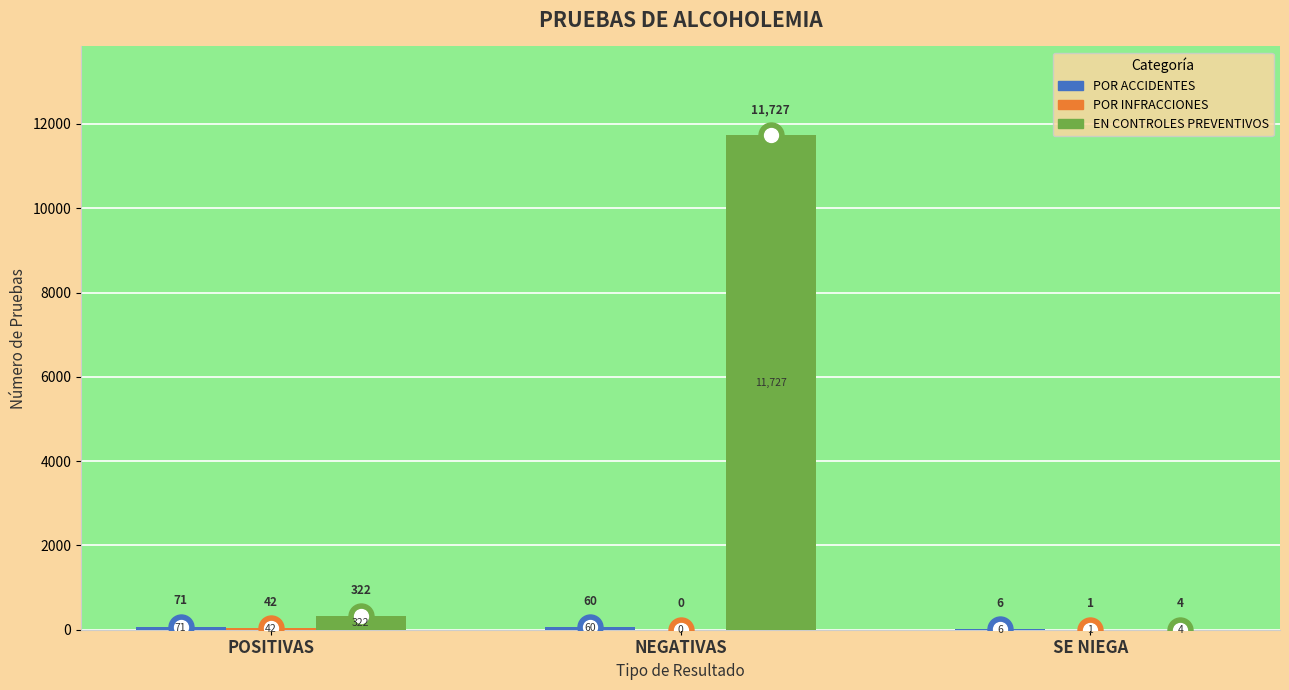

The value of EN CONTROLES PREVENTIVOS at POSITIVAS is 322. True or false?

True